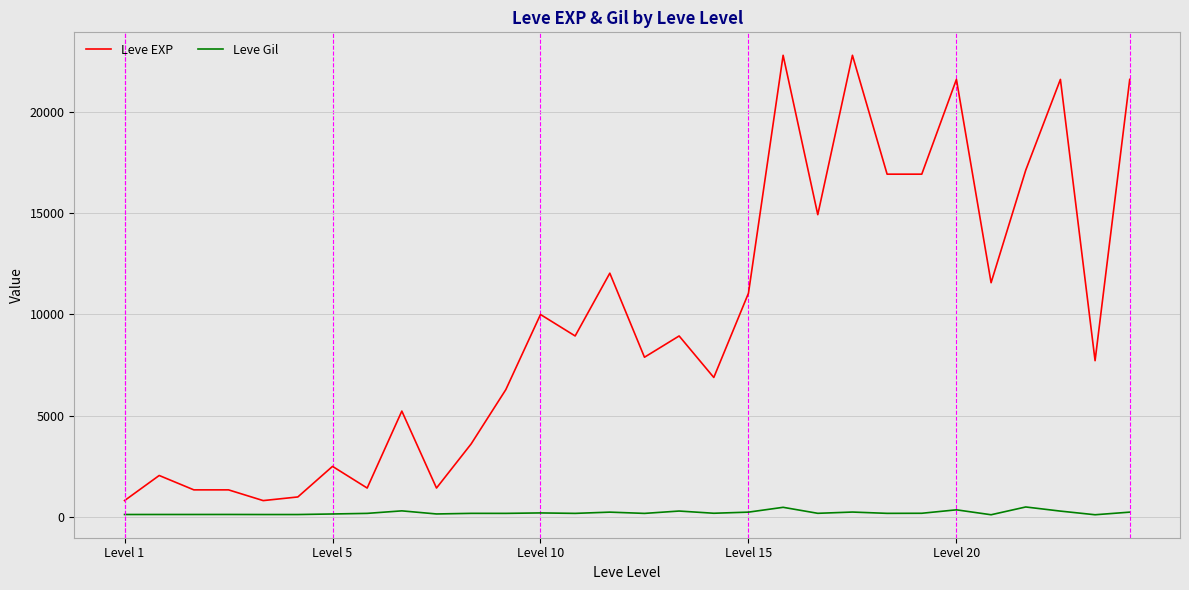

What is the minimum value for Leve EXP?

800